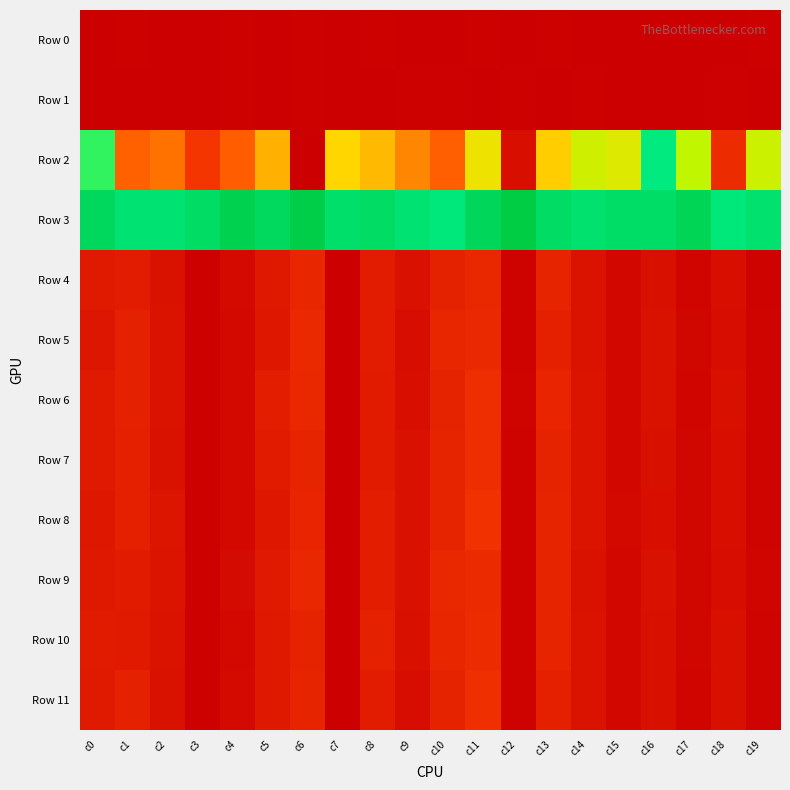

Reading right to left, extract all data points from this chart.

Row 0: c19=3	c18=2	c17=2	c16=1	c15=2	c14=2	c13=3	c12=2	c11=3	c10=2	c9=2	c8=3	c7=2	c6=3	c5=2	c4=3	c3=2	c2=1	c1=3	c0=2
Row 1: c19=1	c18=3	c17=1	c16=2	c15=2	c14=3	c13=2	c12=3	c11=1	c10=3	c9=3	c8=2	c7=2	c6=3	c5=2	c4=3	c3=1	c2=1	c1=1	c0=1
Row 2: c19=183	c18=45	c17=188	c16=224	c15=176	c14=181	c13=156	c12=16	c11=170	c10=90	c9=122	c8=147	c7=160	c6=2	c5=142	c4=89	c3=54	c2=106	c1=92	c0=211
Row 3: c19=238	c18=228	c17=257	c16=244	c15=244	c14=238	c13=246	c12=272	c11=253	c10=227	c9=235	c8=246	c7=241	c6=268	c5=250	c4=263	c3=246	c2=236	c1=235	c0=251
Row 4: c19=5	c18=16	c17=7	c16=17	c15=9	c14=21	c13=37	c12=5	c11=42	c10=35	c9=18	c8=30	c7=2	c6=40	c5=27	c4=12	c3=4	c2=20	c1=30	c0=28
Row 5: c19=6	c18=15	c17=8	c16=19	c15=9	c14=21	c13=33	c12=5	c11=43	c10=40	c9=15	c8=30	c7=2	c6=43	c5=26	c4=11	c3=3	c2=21	c1=34	c0=24
Row 6: c19=6	c18=17	c17=7	c16=19	c15=10	c14=22	c13=39	c12=6	c11=47	c10=36	c9=16	c8=29	c7=2	c6=42	c5=31	c4=11	c3=3	c2=21	c1=34	c0=28
Row 7: c19=6	c18=16	c17=8	c16=17	c15=10	c14=22	c13=36	c12=5	c11=48	c10=38	c9=18	c8=29	c7=2	c6=37	c5=29	c4=11	c3=3	c2=19	c1=33	c0=28
Row 8: c19=6	c18=16	c17=8	c16=16	c15=11	c14=22	c13=38	c12=5	c11=51	c10=38	c9=18	c8=32	c7=2	c6=39	c5=26	c4=11	c3=3	c2=23	c1=33	c0=25
Row 9: c19=7	c18=15	c17=8	c16=18	c15=9	c14=19	c13=37	c12=5	c11=44	c10=42	c9=18	c8=32	c7=2	c6=41	c5=28	c4=13	c3=4	c2=22	c1=29	c0=27
Row 10: c19=6	c18=17	c17=8	c16=17	c15=10	c14=21	c13=38	c12=5	c11=45	c10=40	c9=17	c8=34	c7=2	c6=36	c5=27	c4=11	c3=3	c2=21	c1=28	c0=29
Row 11: c19=6	c18=17	c17=7	c16=17	c15=9	c14=21	c13=33	c12=5	c11=49	c10=36	c9=15	c8=30	c7=2	c6=38	c5=27	c4=12	c3=4	c2=20	c1=34	c0=28